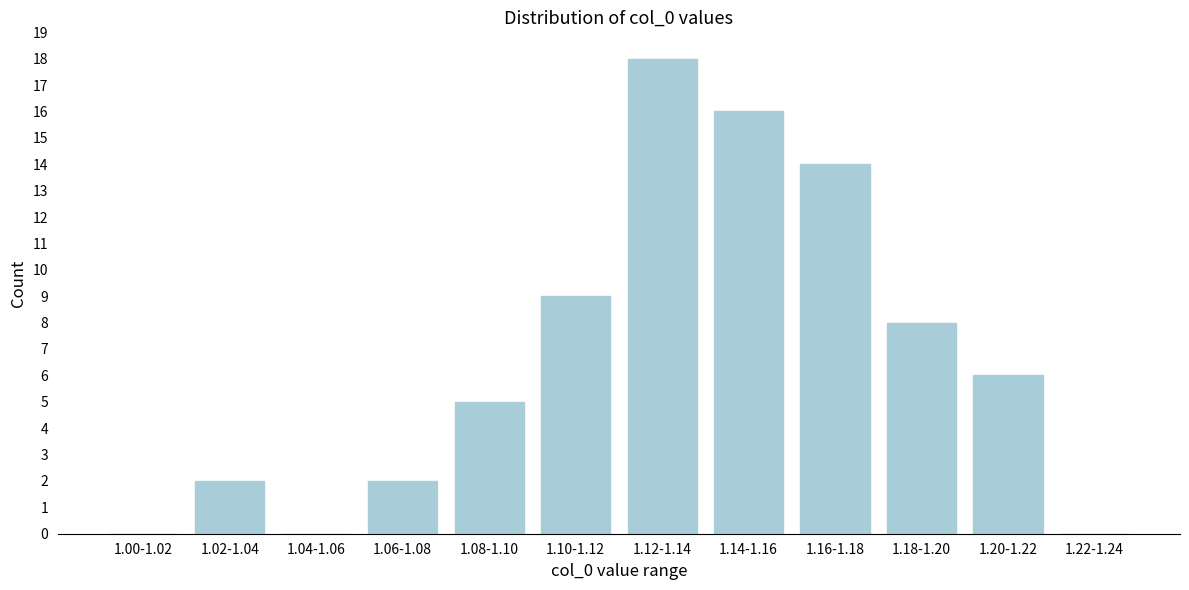

Reading left to right, extract all data points from this chart.

1.00-1.02=0	1.02-1.04=2	1.04-1.06=0	1.06-1.08=2	1.08-1.10=5	1.10-1.12=9	1.12-1.14=18	1.14-1.16=16	1.16-1.18=14	1.18-1.20=8	1.20-1.22=6	1.22-1.24=0